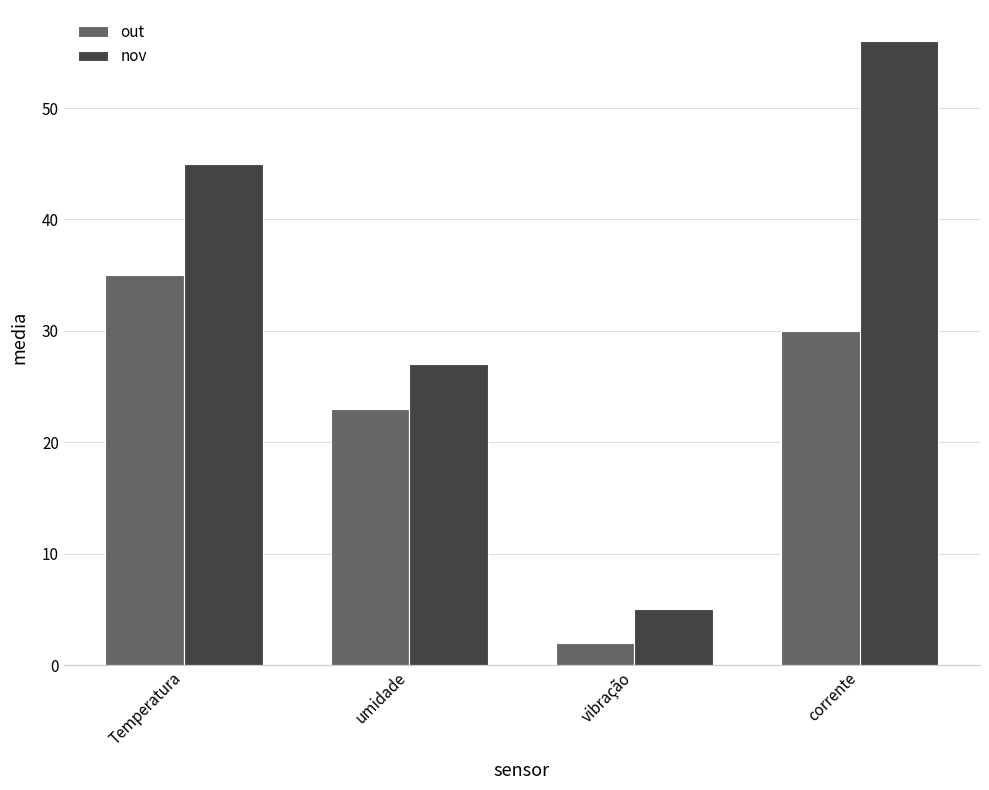

True or false: nov has a value of 27 at umidade.

True